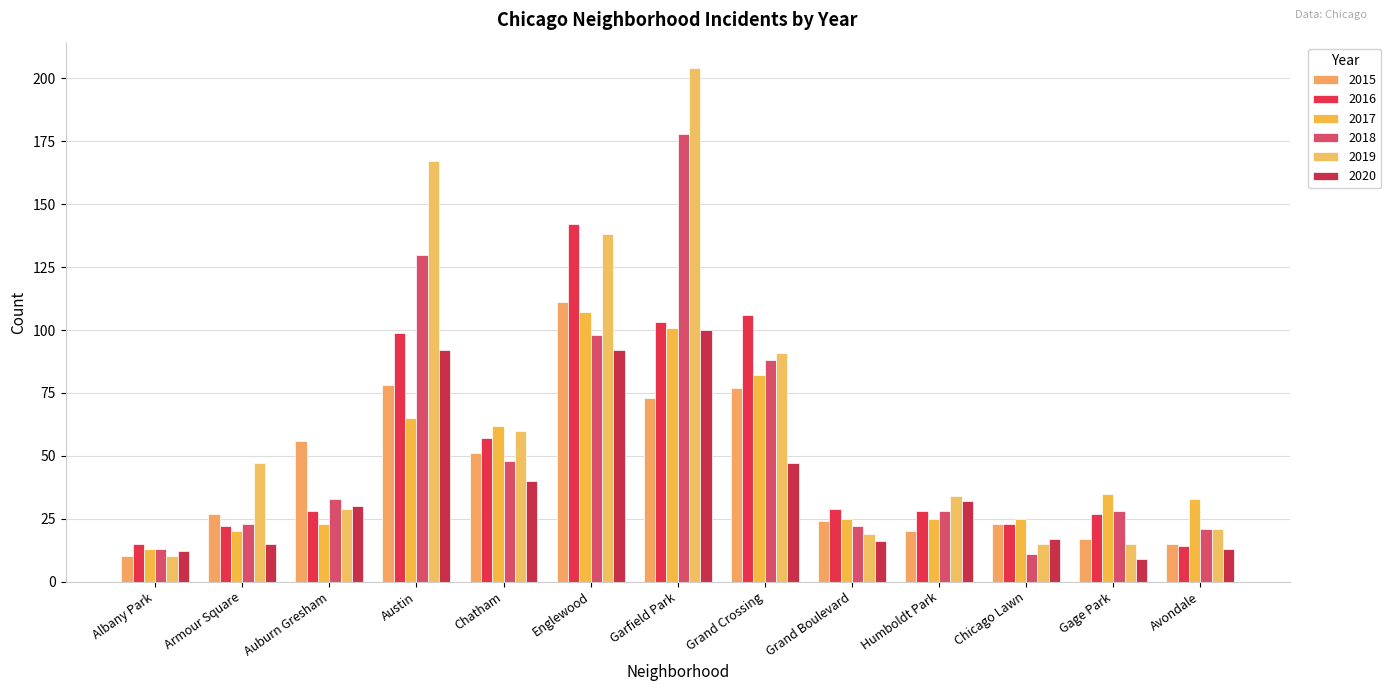

At which category does the chart reach its peak across all series?

Garfield Park